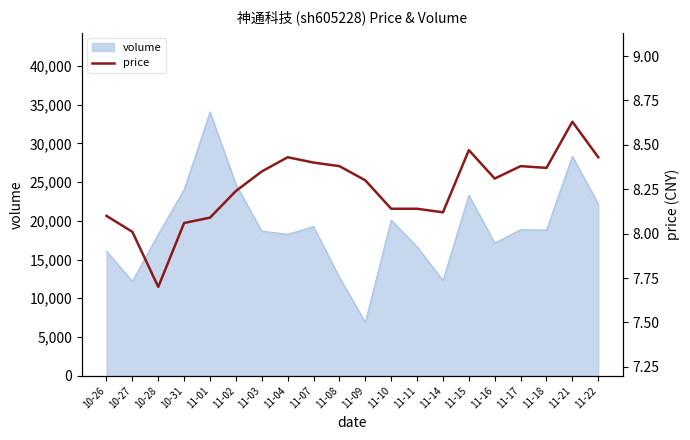

Is it true that the value at 11-04 is 8.4?

True